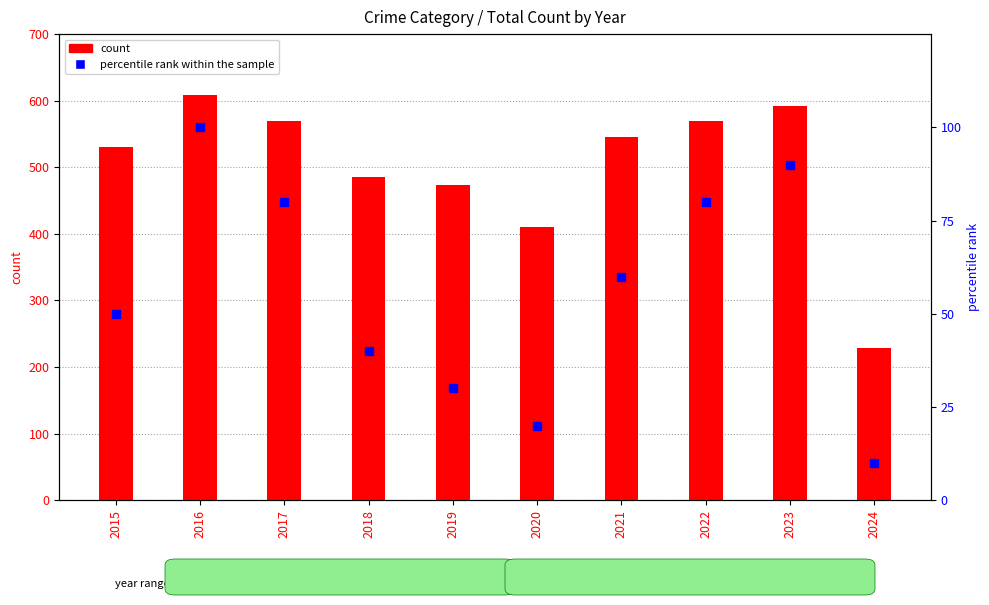

What is the total value across all series at 2015?

581